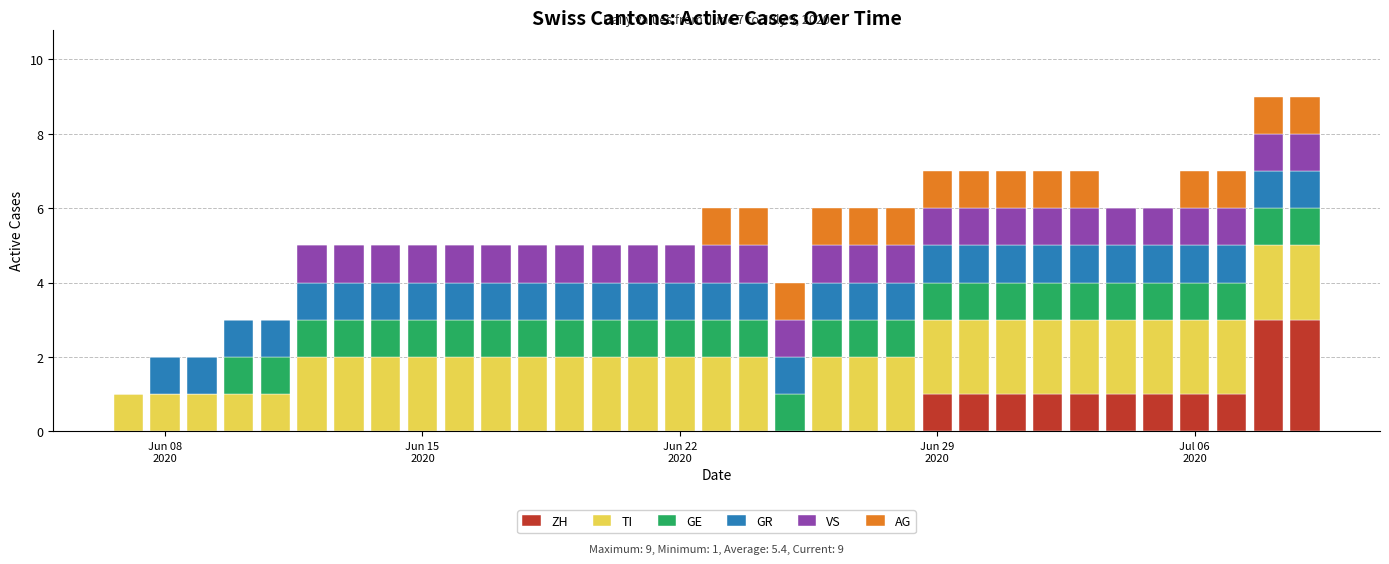

What is the maximum value for ZH?

3